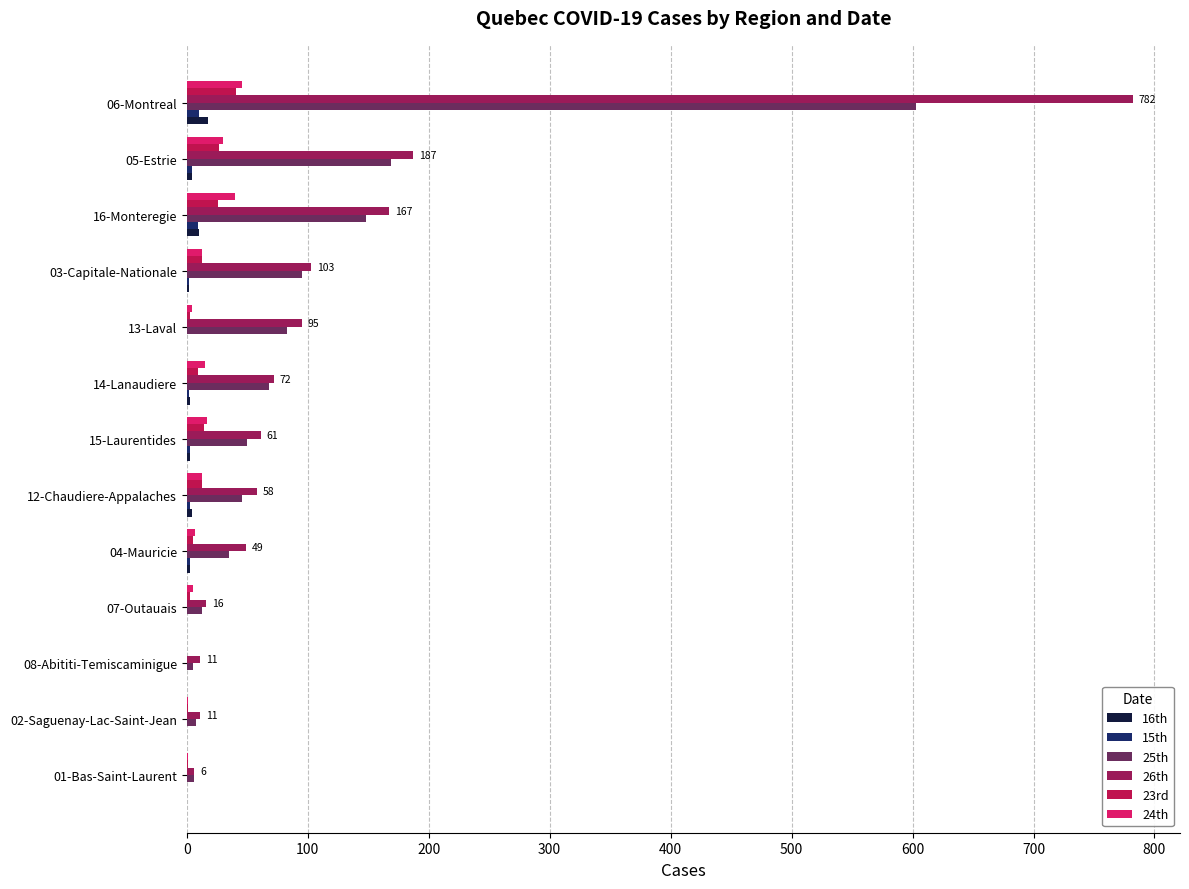

At which category is the sum across all series the highest?

06-Montreal